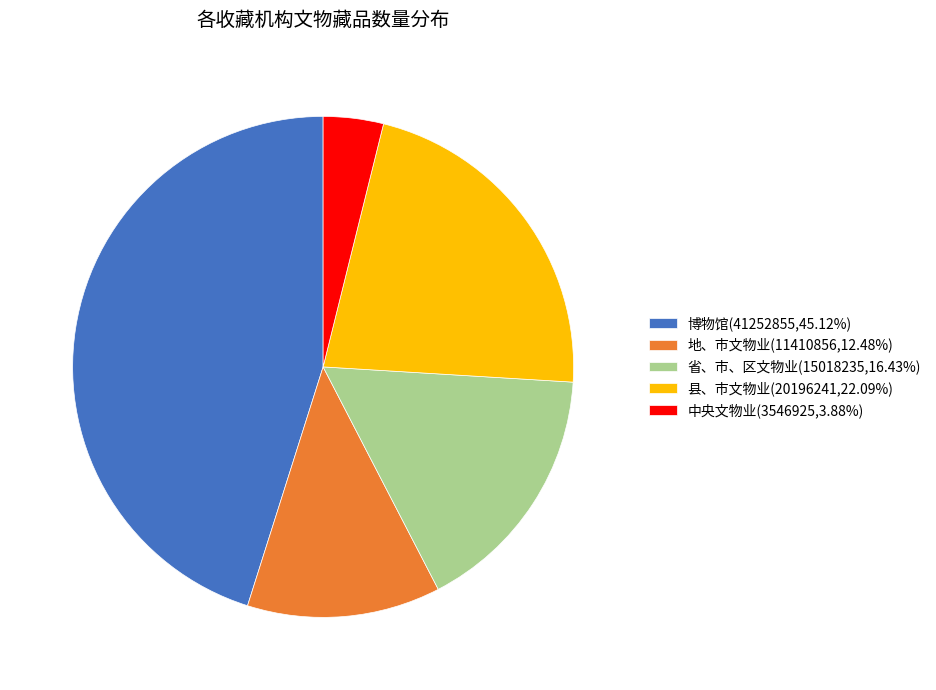

Combined, do 中央文物业(3546925,3.88%) and 省、市、区文物业(15018235,16.43%) account for over 50%?

No